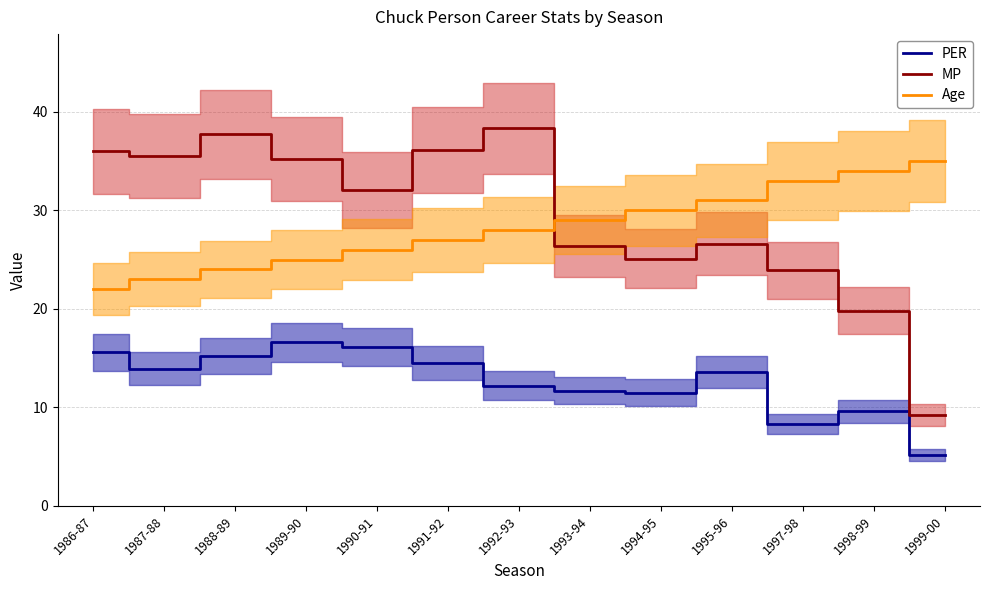

Is it true that MP equals 32.1 at 1990-91?

True